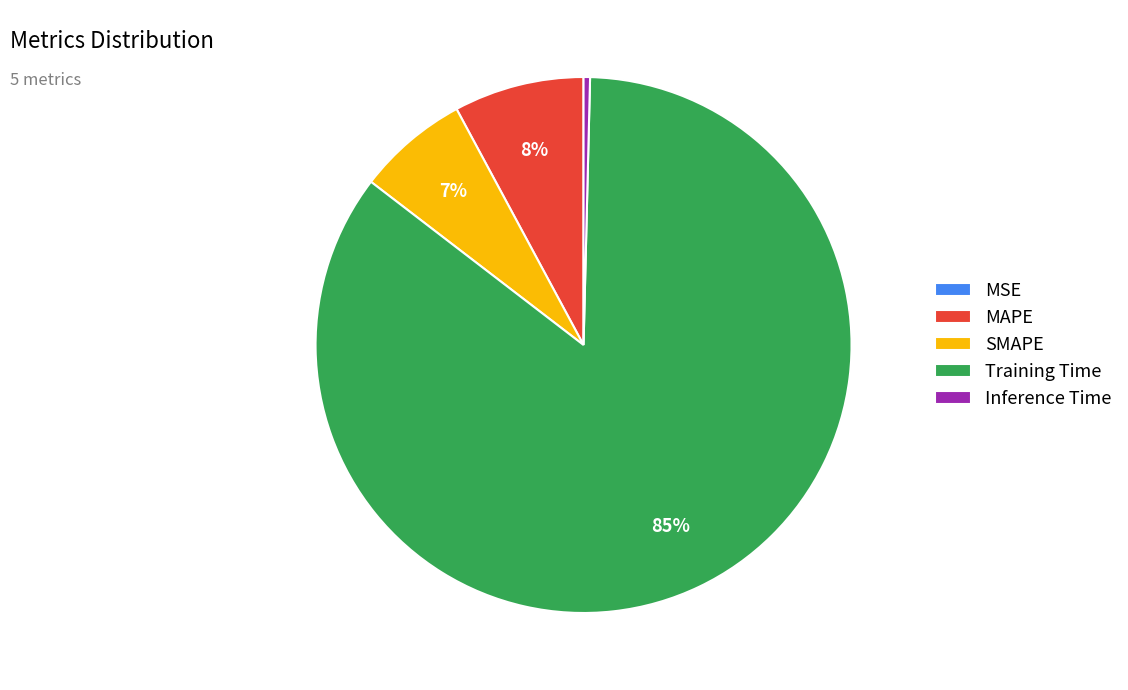

Which slice represents more than half of the pie?

Training Time